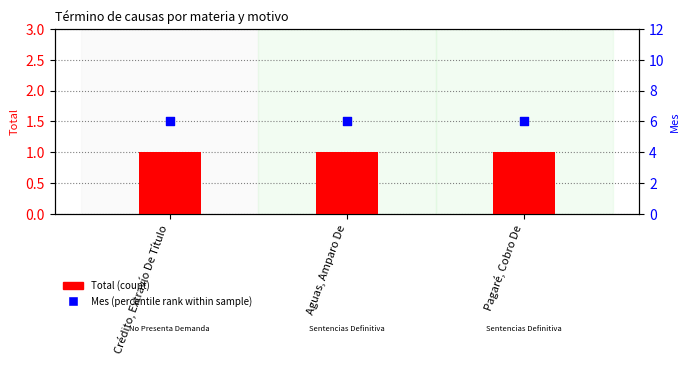

Which series has the widest spread of Y values?

Total (count)